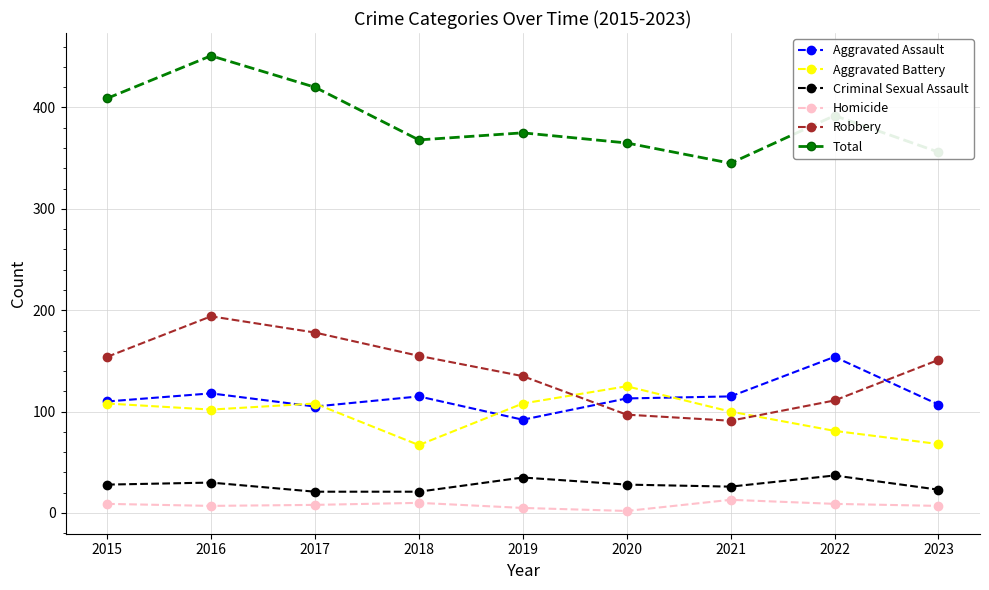

What is the minimum value shown in the chart?

2